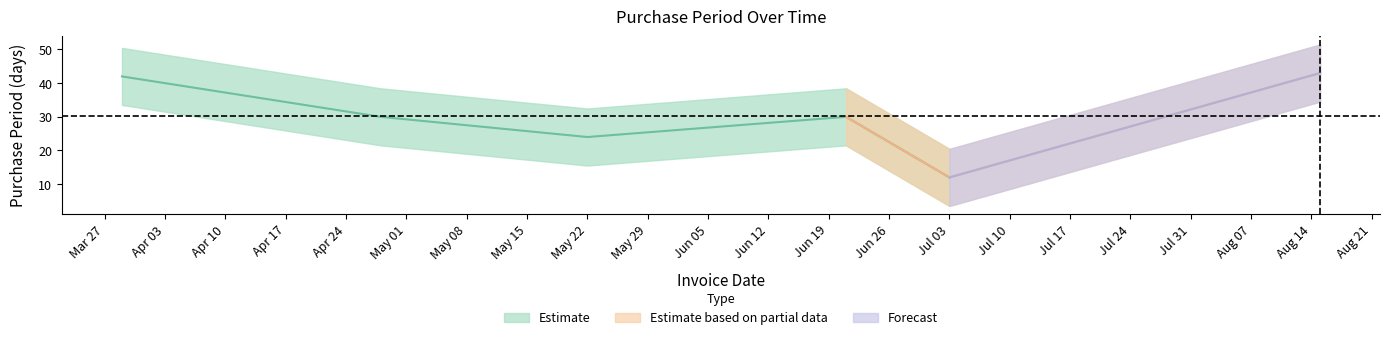

The value at 2017-07-03 is 16. True or false?

False